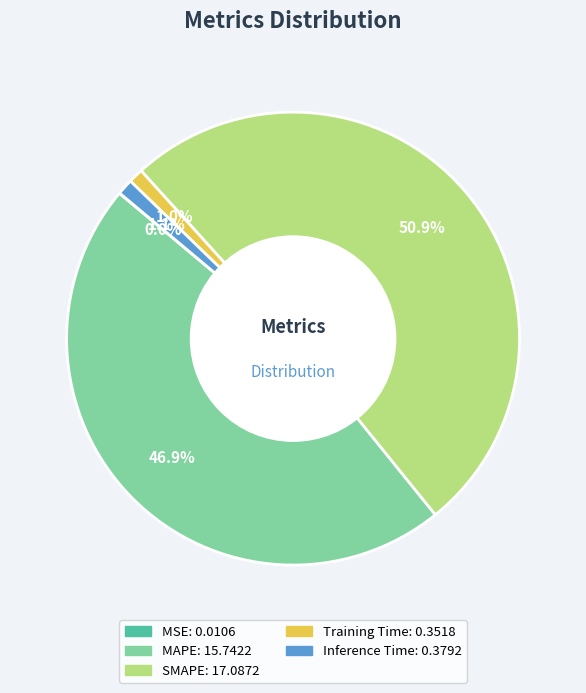

What is the largest slice in the pie chart?

SMAPE